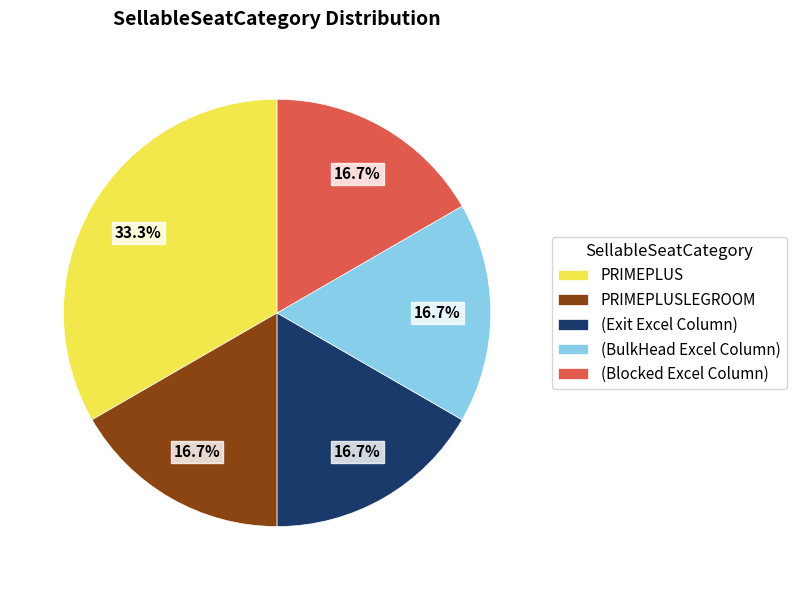

To the nearest percent, what portion does (Exit Excel Column) represent?

17%